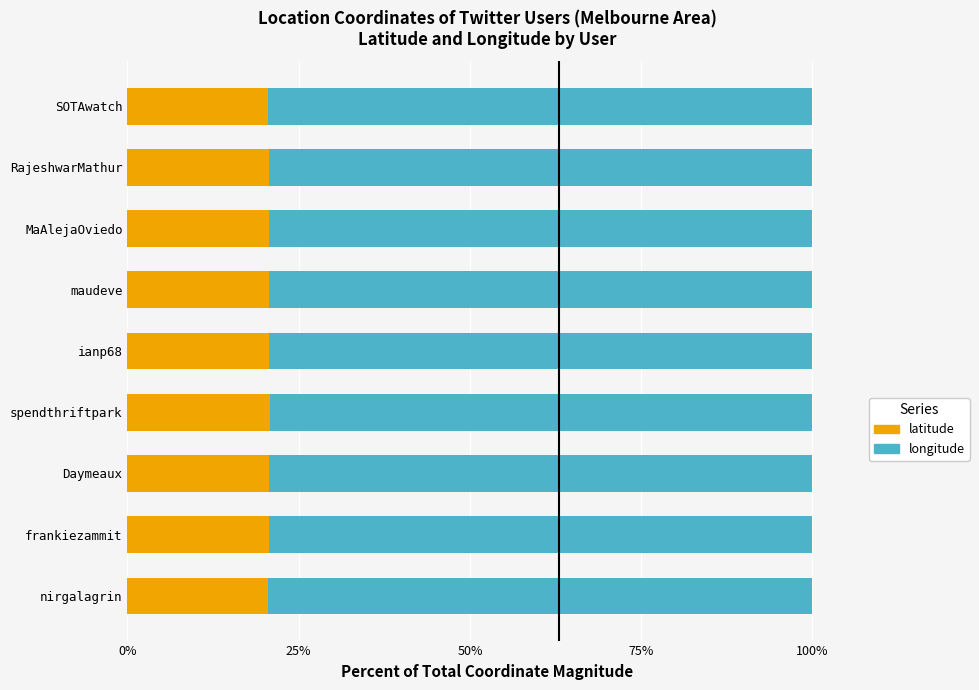

What is the sum of all latitude values?

186.0